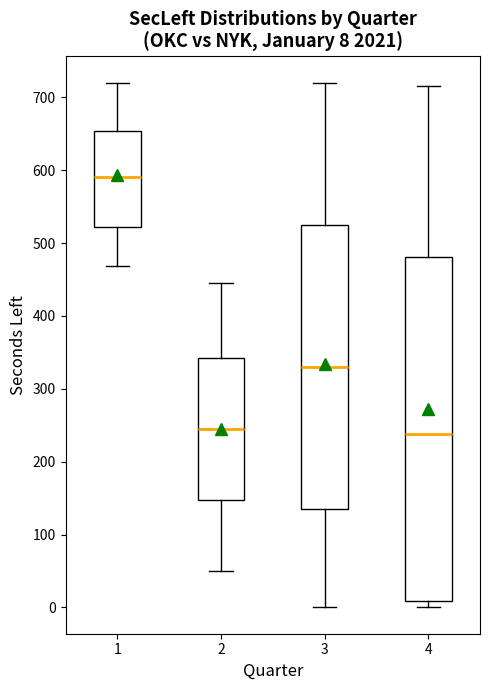

Comparing the boxes themselves (not the whiskers), which one is the tallest?

4